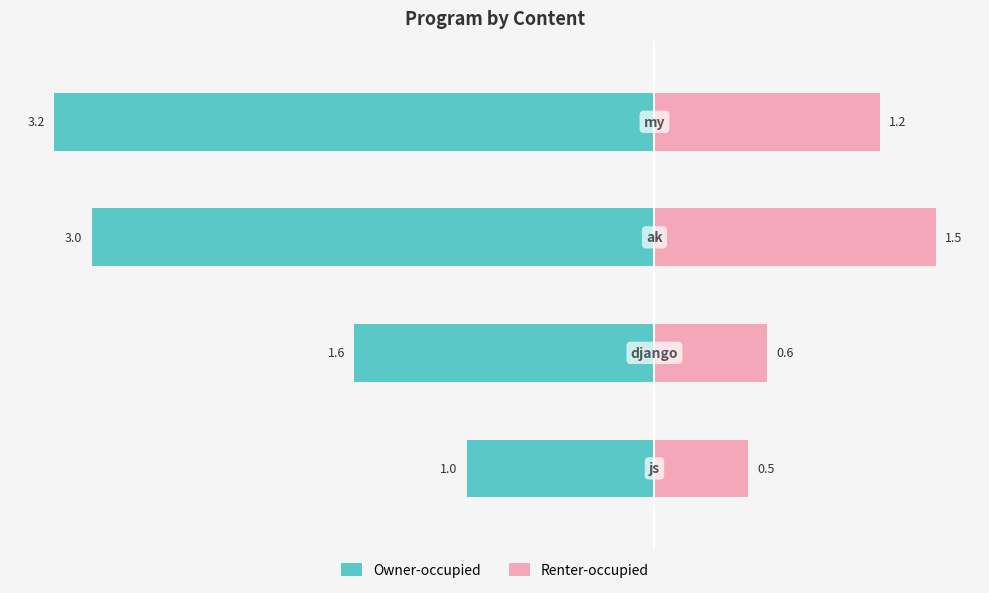

Reading left to right, what are all the values shown in this chart?

Owner-occupied: −4=-1.0	−3=-1.6	−2=-3.0	−1=-3.2
Renter-occupied: −4=0.5	−3=0.6	−2=1.5	−1=1.2